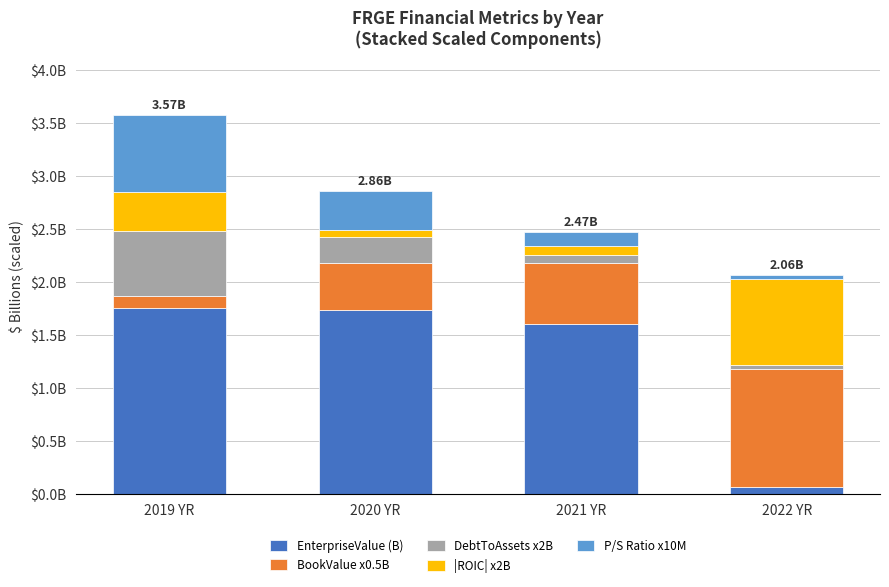

True or false: |ROIC| x2B has a value of 0.1 at 2020 YR.

False